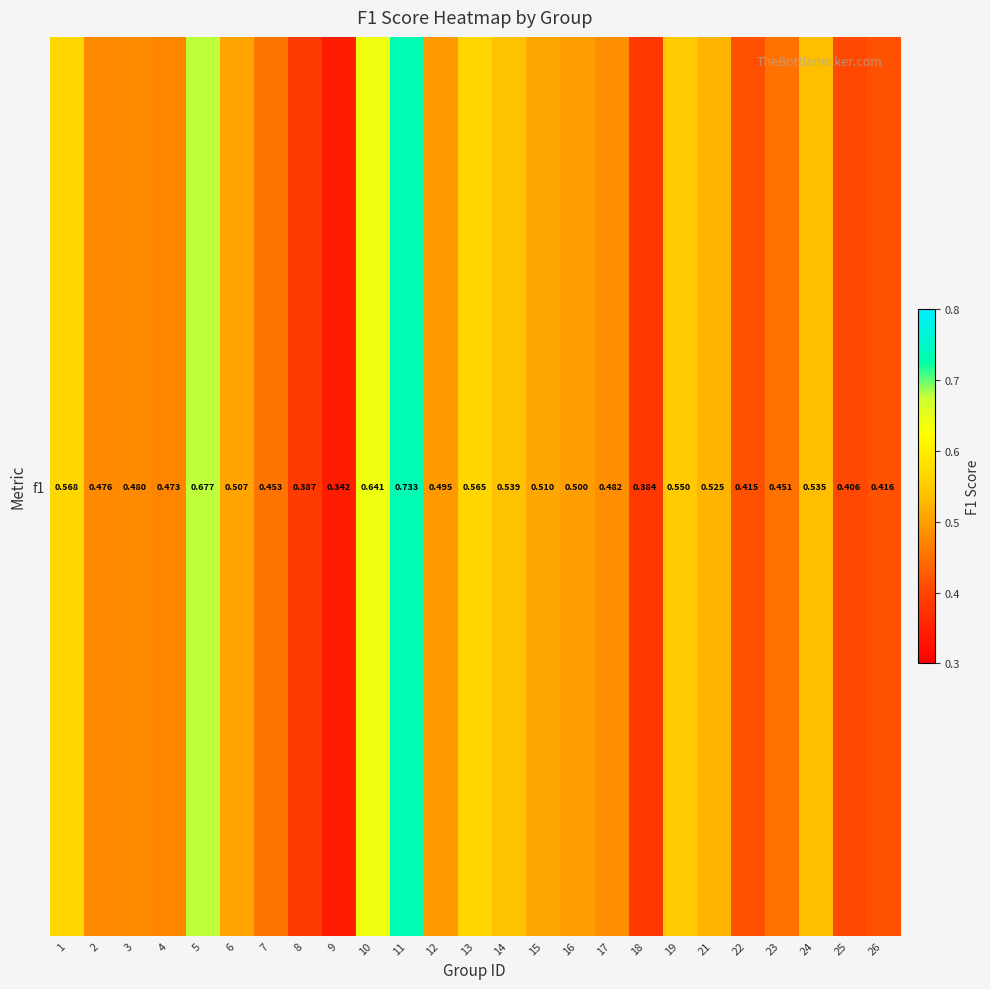

Which has a higher value, 4 or 5?

5